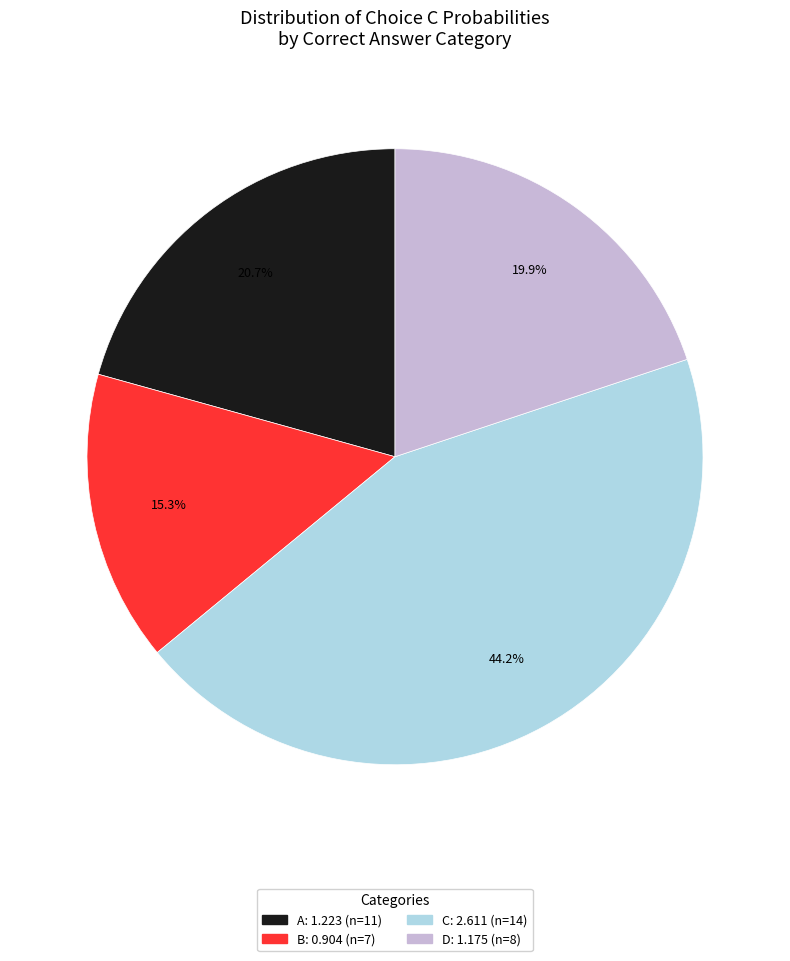

Combined, do B and D account for over 50%?

No